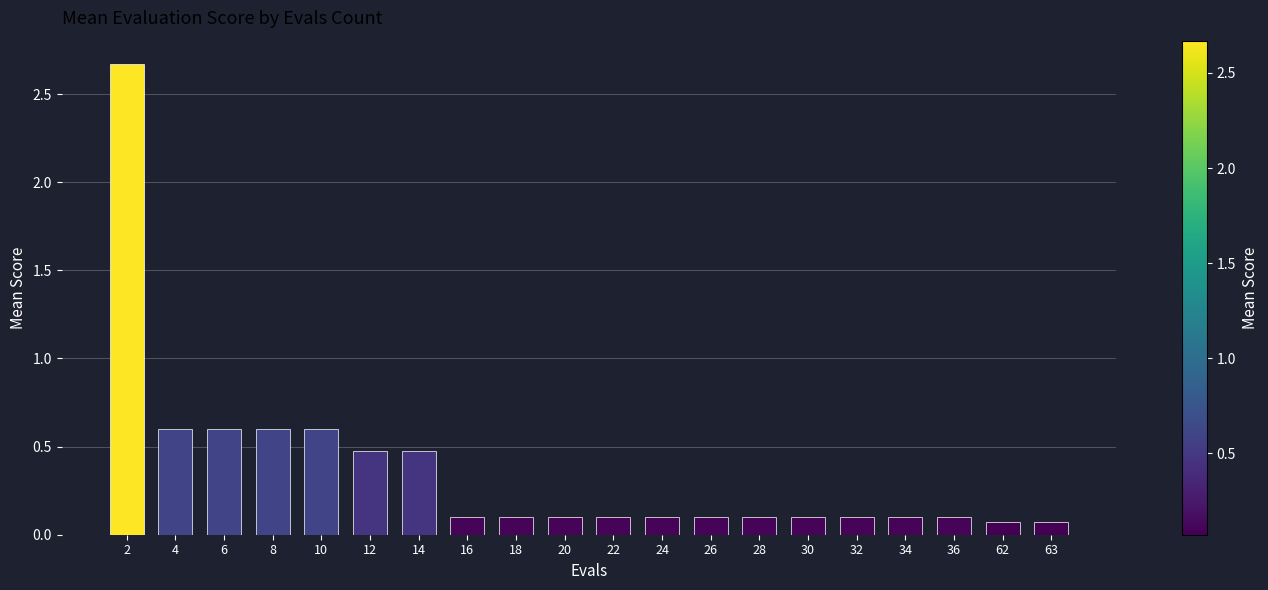

What is the change in value from 10 to 36?

-0.5